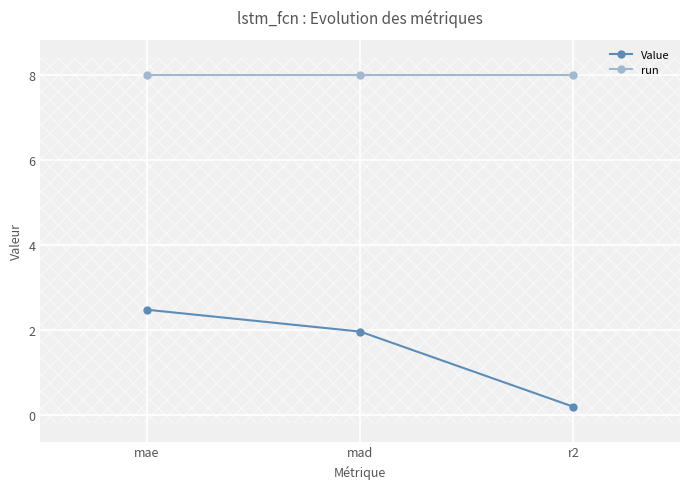

At which label is Value closest to 1?

r2